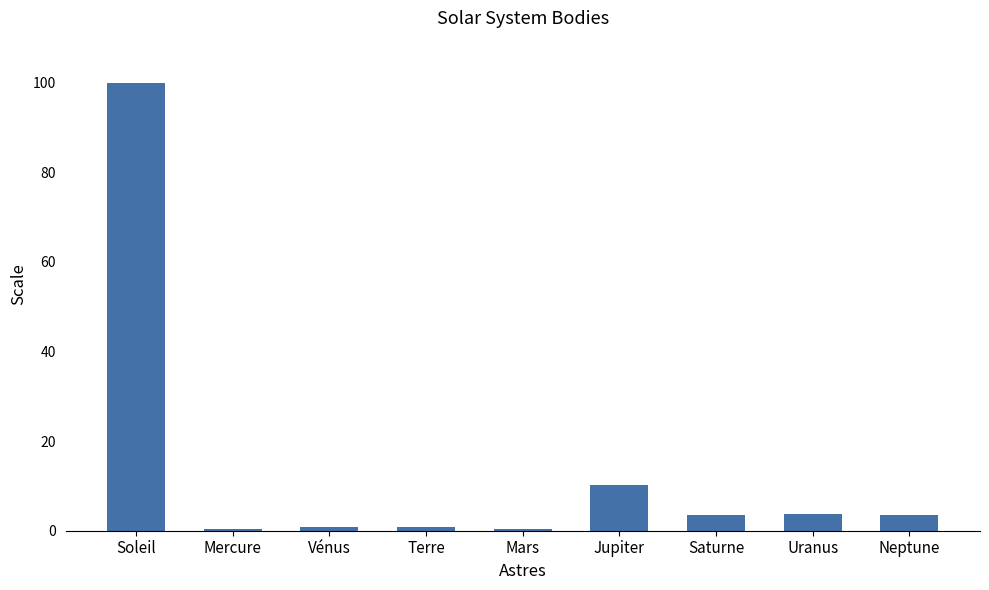

Is it true that the value at Uranus is 3.7?

True